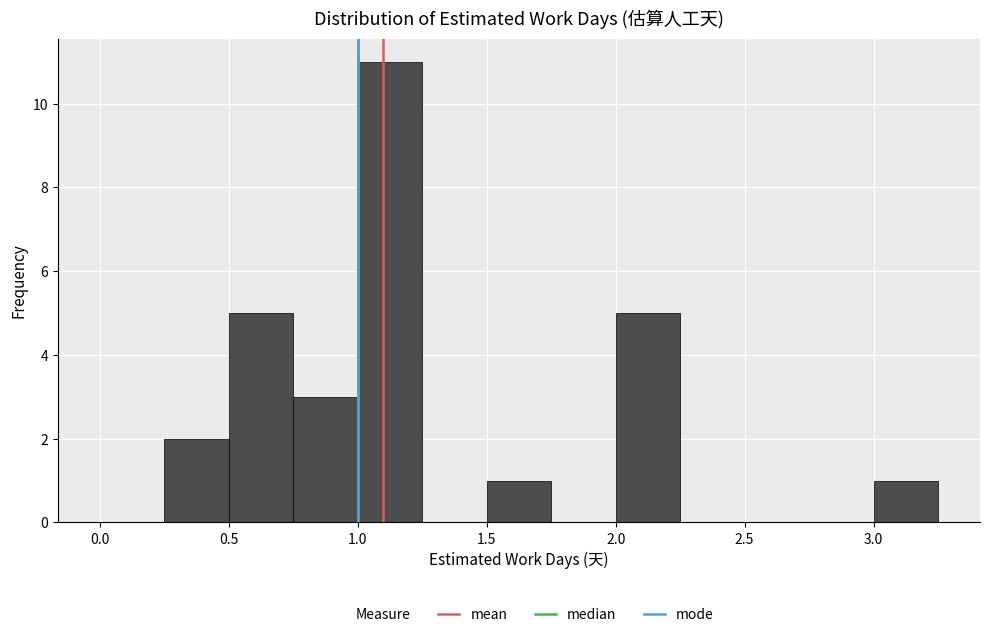

Reading left to right, transcribe this chart: for each bar, give the range it covers on the x-axis and its height. The values are not printed on the chart, so give them approximately, as read against the axis.

0.00 to 0.25: 0
0.25 to 0.50: 2
0.50 to 0.75: 5
0.75 to 1.00: 3
1.00 to 1.25: 11
1.25 to 1.50: 0
1.50 to 1.75: 1
1.75 to 2.00: 0
2.00 to 2.25: 5
2.25 to 2.50: 0
2.50 to 2.75: 0
2.75 to 3.00: 0
3.00 to 3.25: 1